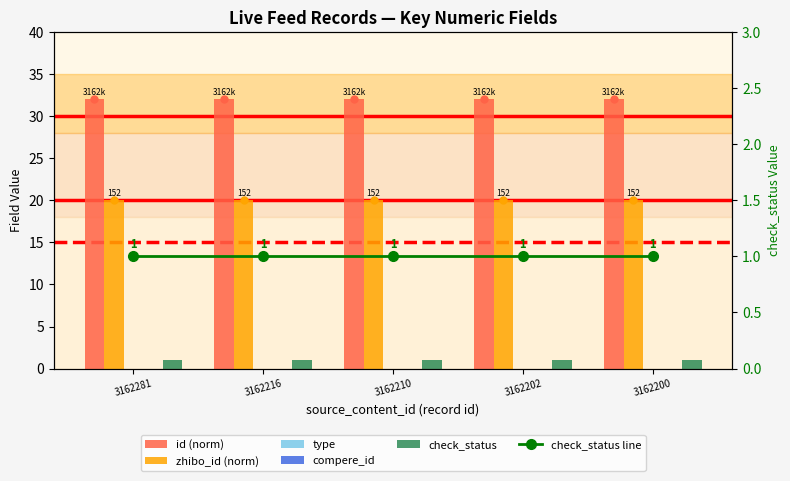

Which series has the widest spread of values?

id (norm)